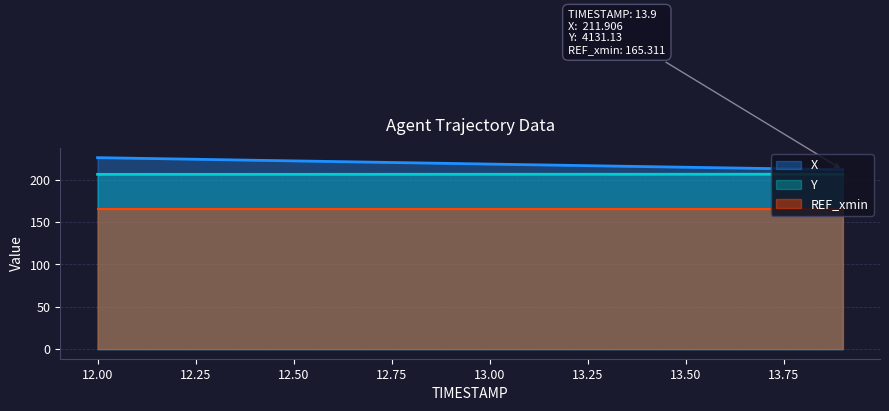

Which series has the widest spread of values?

X